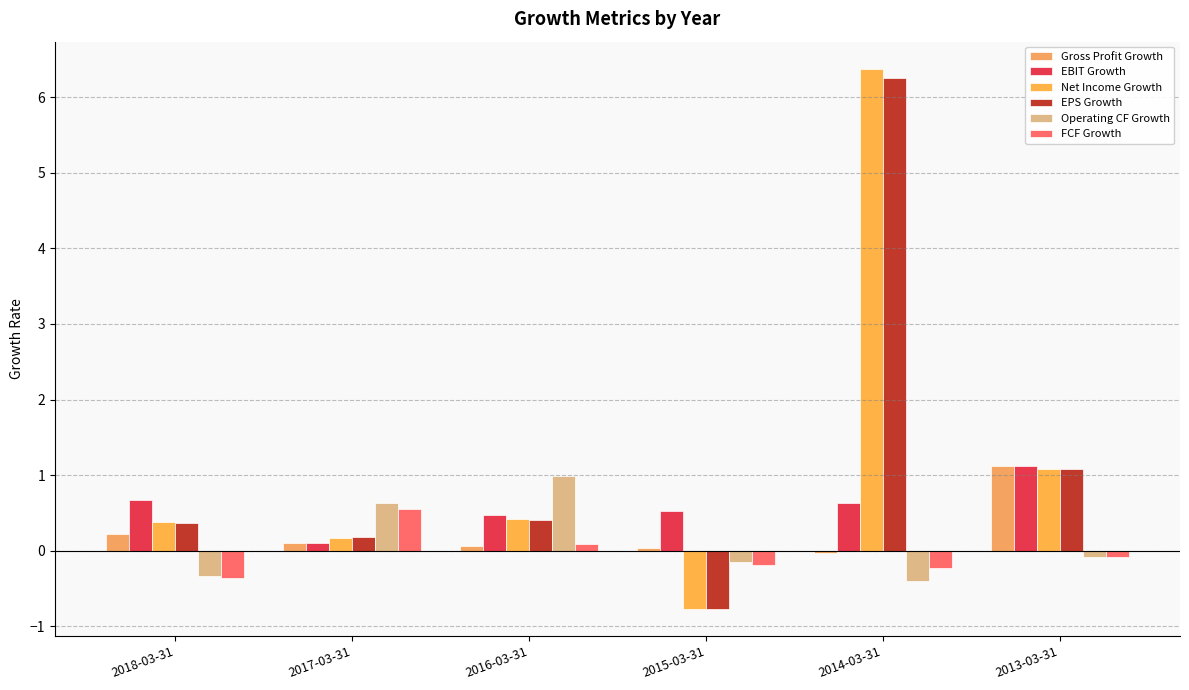

What is the difference between the highest and lowest values at 2016-03-31?

0.9